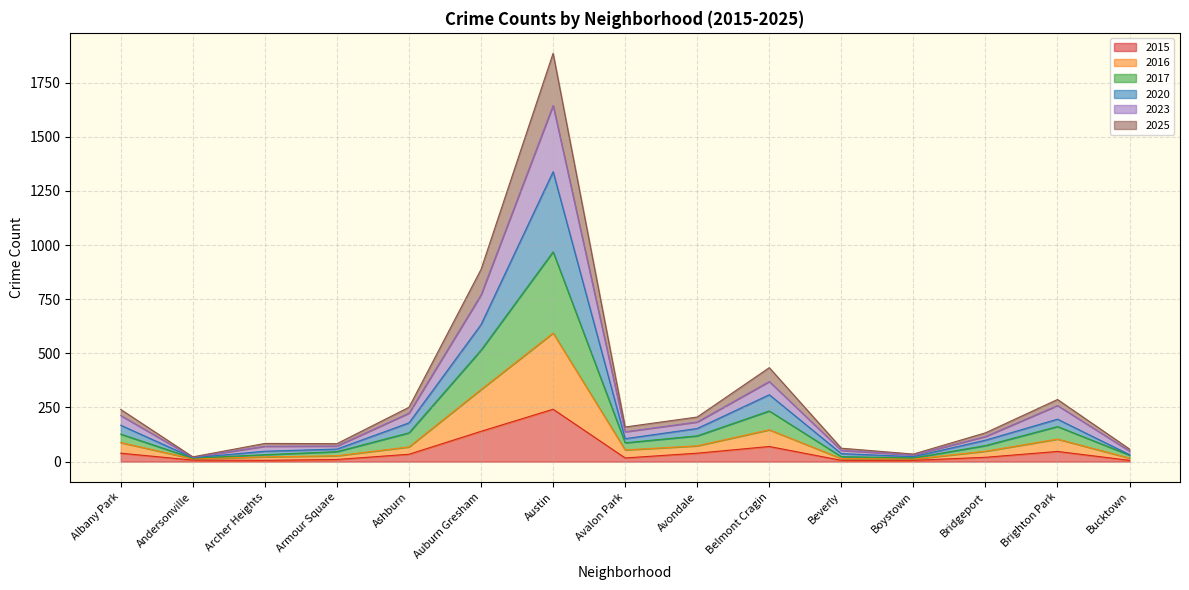

What are all the series names shown in the legend?

2015, 2016, 2017, 2020, 2023, 2025